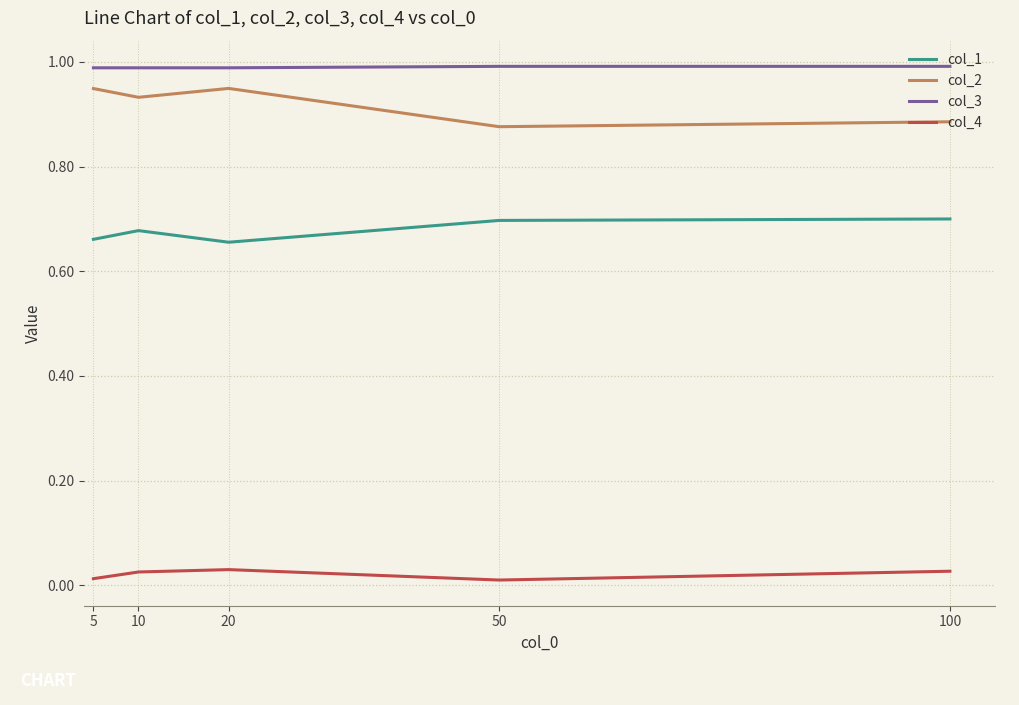

The value of col_2 at 20 is 1.5. True or false?

False